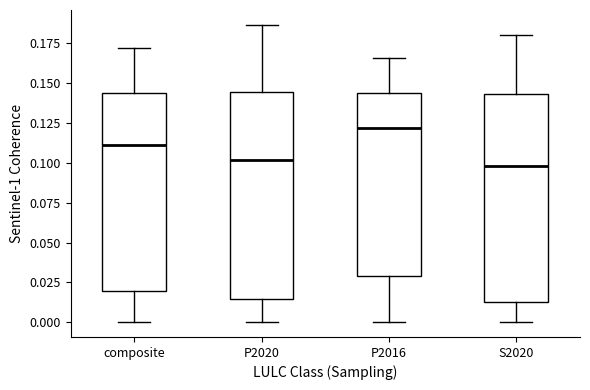

Reading left to right, read every box against the y-axis: the position of its median line, the range the box covers, and the ends of its whiskers. The values are not printed on the chart, so give them approximately, as read against the axis.

composite: median 0.110, box 0.020 to 0.145, whiskers 0.000 to 0.170
P2020: median 0.100, box 0.015 to 0.145, whiskers 0.000 to 0.185
P2016: median 0.120, box 0.030 to 0.145, whiskers 0.000 to 0.165
S2020: median 0.100, box 0.015 to 0.145, whiskers 0.000 to 0.180